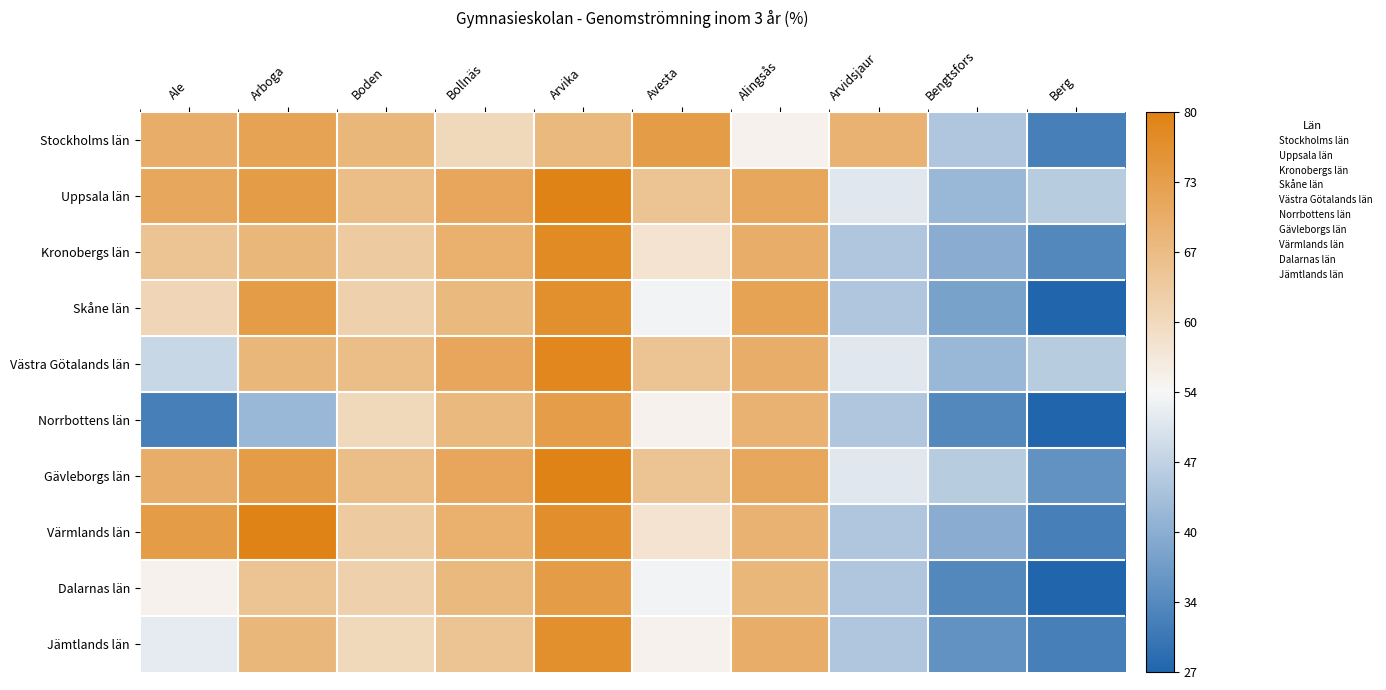

What is the greatest value displayed?

79.4